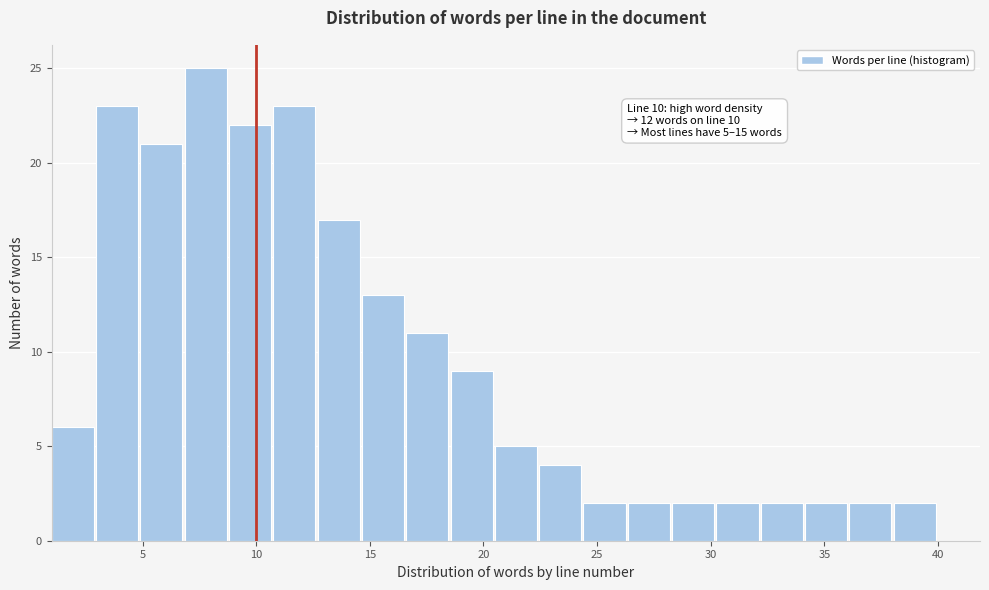

Around what value on the x-axis is the tallest bar? Give the approximate position of its centre, as read against the axis.

8.0